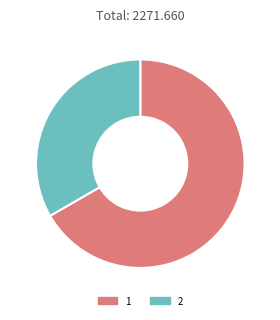

Approximately how many times larger is the value at 2 compared to 1?

0.5